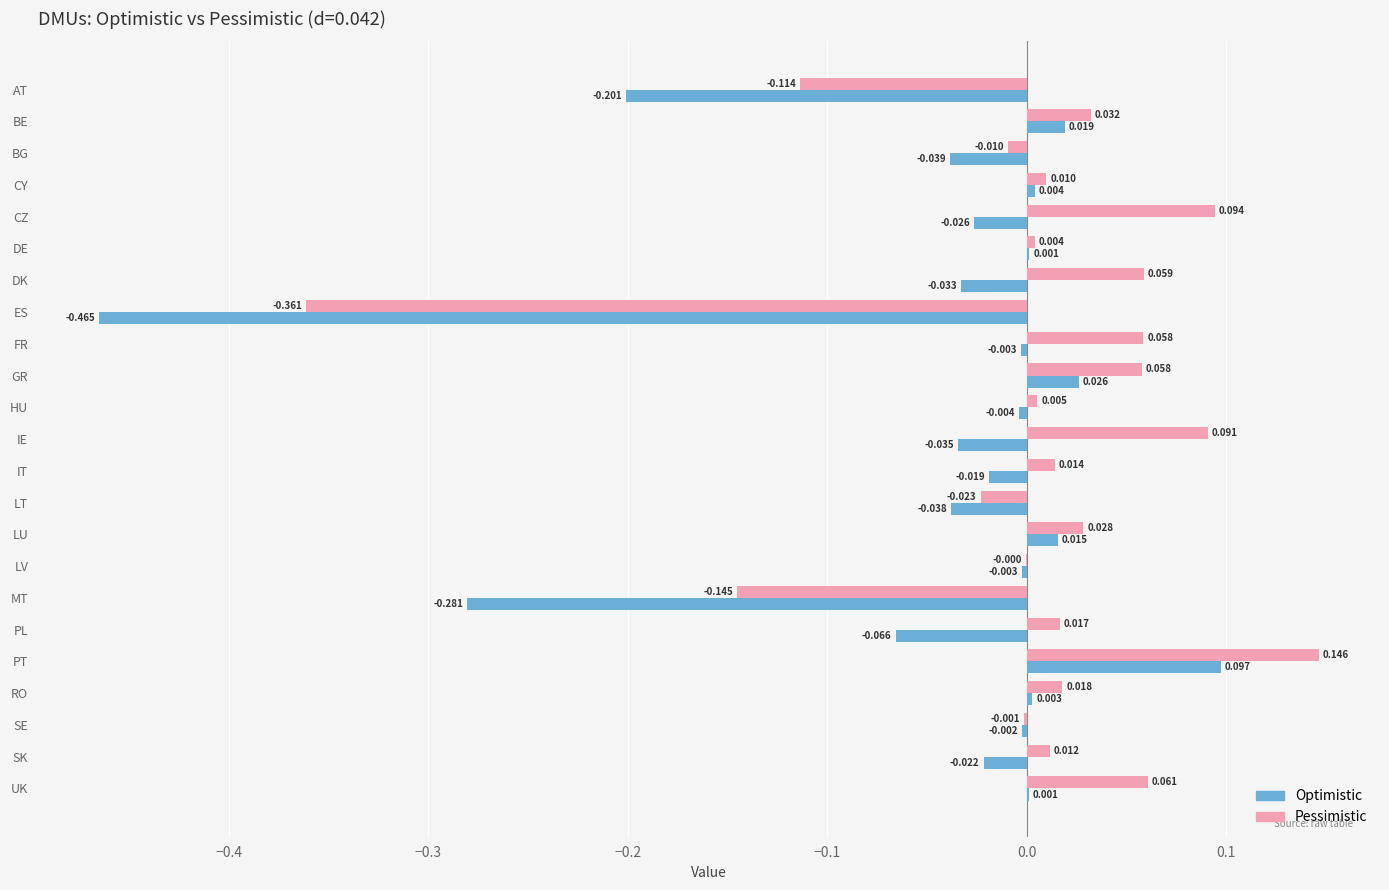

Which category has the highest value in the Pessimistic series?

PT